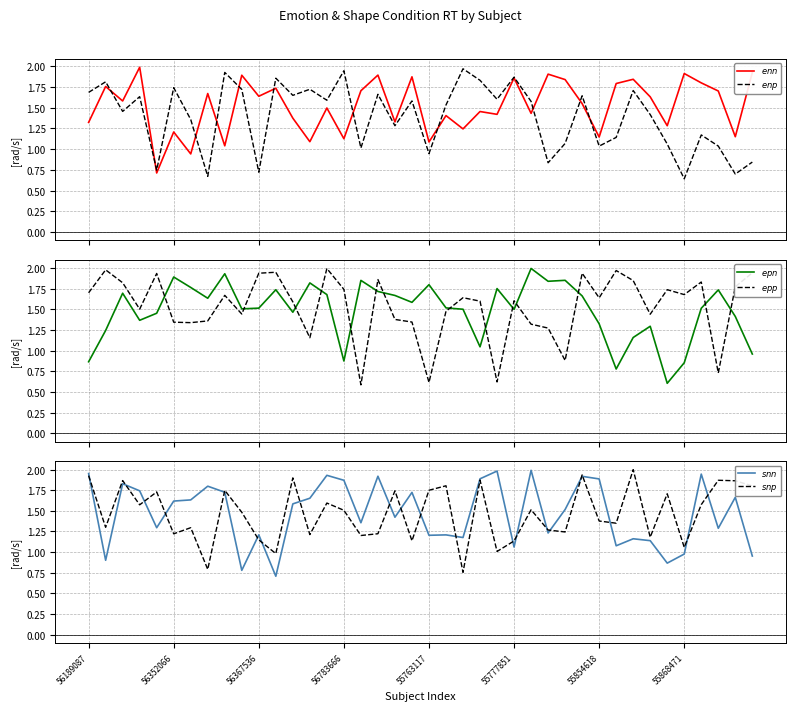

The $enn$ series shows 2.1 at 29. True or false?

False